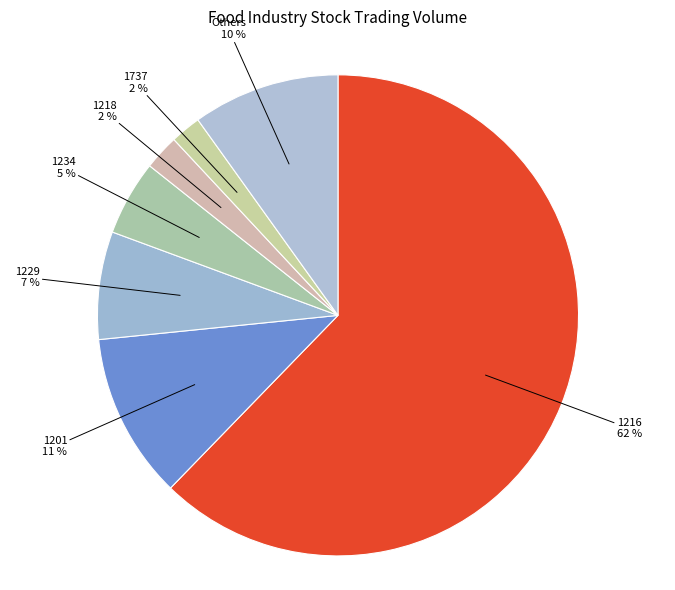

What percentage is the Others slice, to the nearest percent?

10%